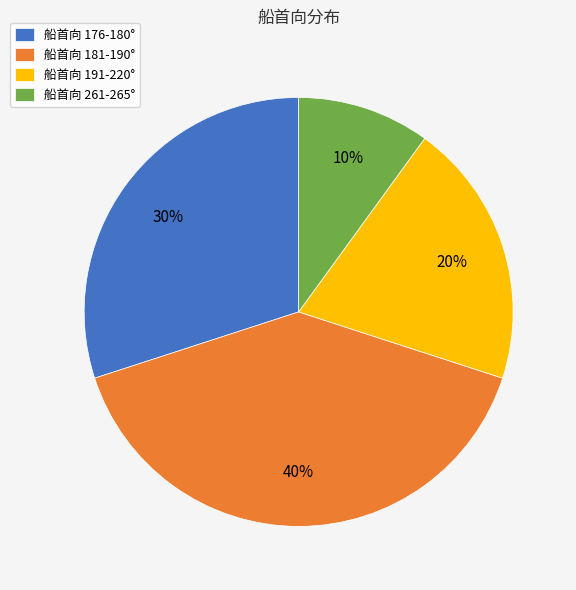

Which category has the smallest portion of the pie?

船首向 261-265°